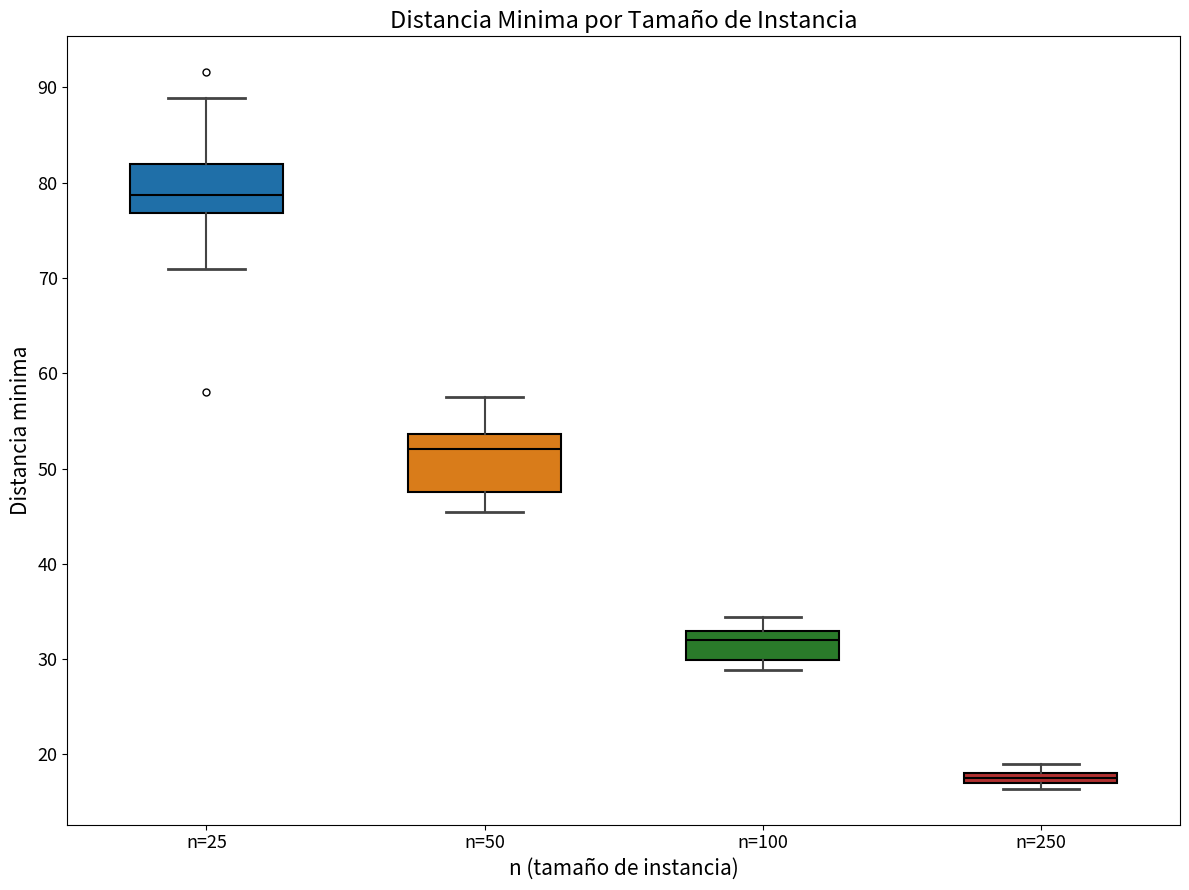

Which box has the highest median line?

n=25